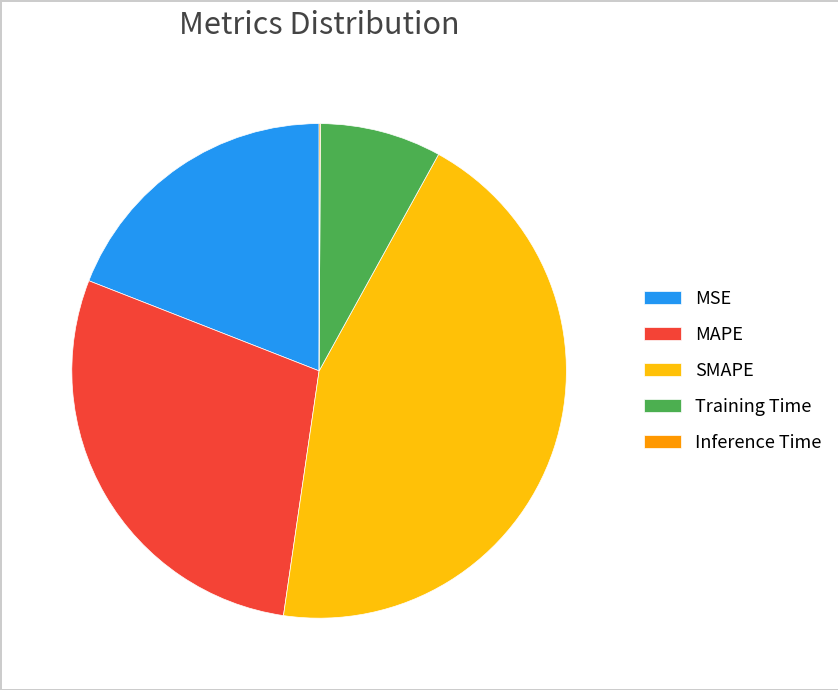

True or false: MSE accounts for 19% of the total.

True